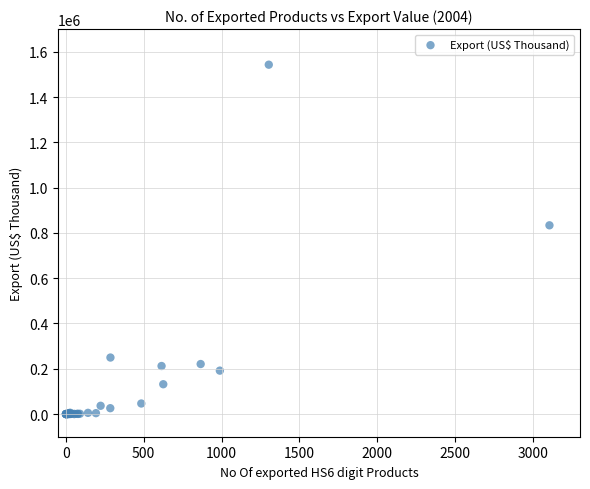

What Y value in the scatter plot is closest to 771382?

833540.6